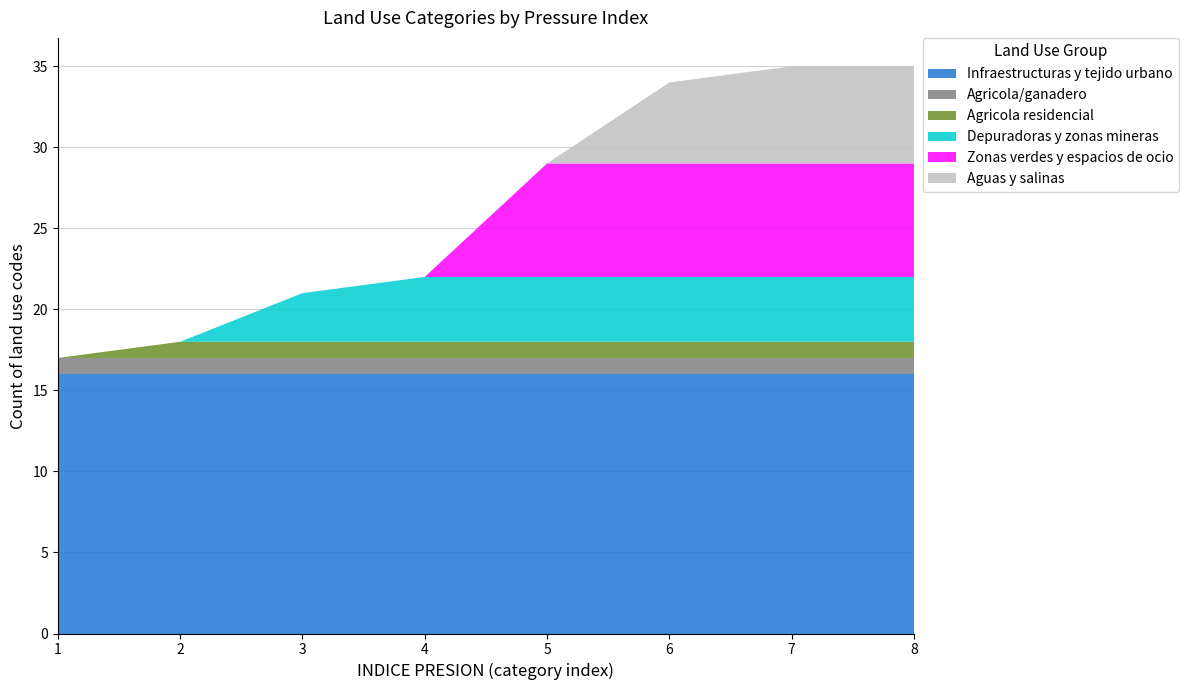

Reading left to right, transcribe all the data shown in this chart.

Infraestructuras y tejido urbano: 1=16	2=16	3=16	4=16	5=16	6=16	7=16	8=16
Agricola/ganadero: 1=1	2=1	3=1	4=1	5=1	6=1	7=1	8=1
Agricola residencial: 1=0	2=1	3=1	4=1	5=1	6=1	7=1	8=1
Depuradoras y zonas mineras: 1=0	2=0	3=3	4=4	5=4	6=4	7=4	8=4
Zonas verdes y espacios de ocio: 1=0	2=0	3=0	4=0	5=7	6=7	7=7	8=7
Aguas y salinas: 1=0	2=0	3=0	4=0	5=0	6=5	7=6	8=6